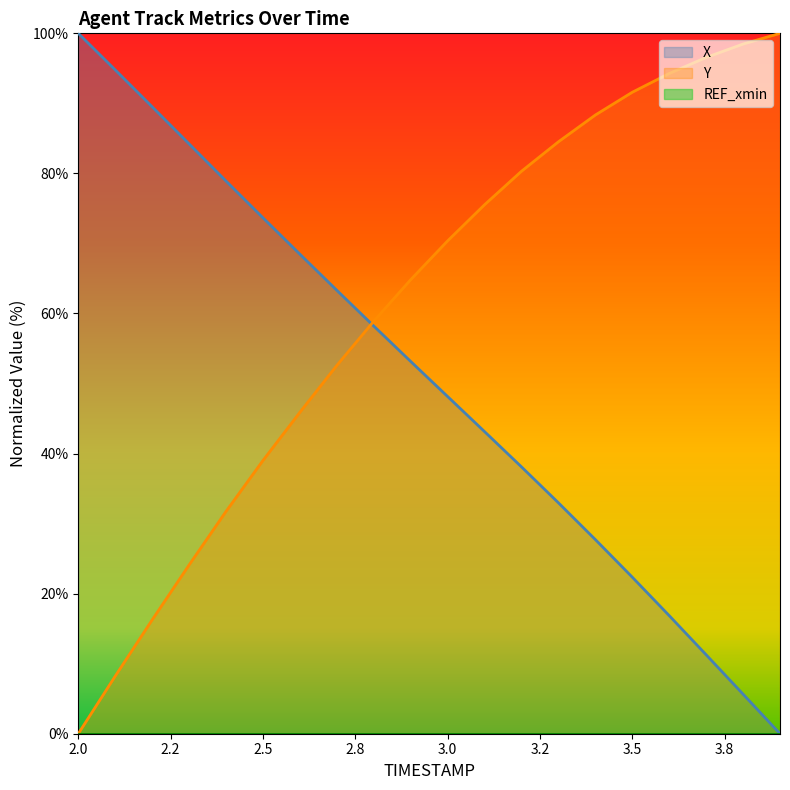

How many categories are shown in the chart?

20